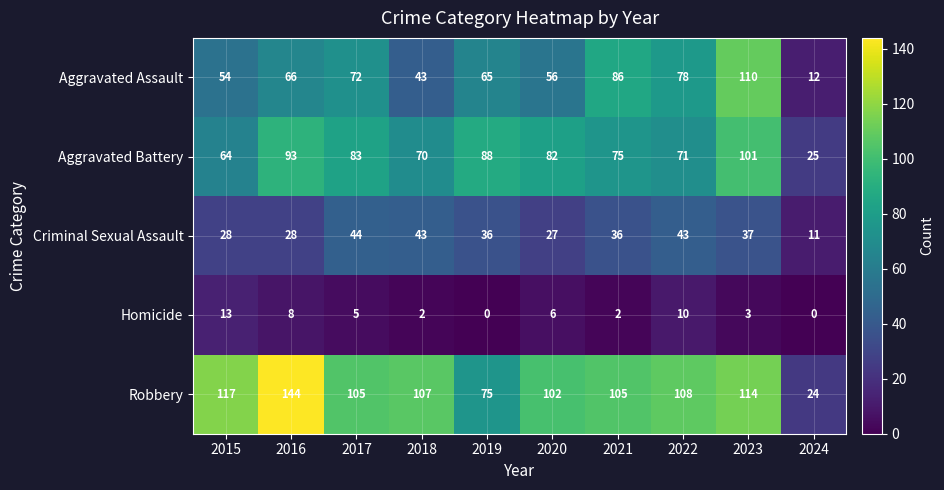

Rank the series at 2017 from lowest to highest value.

Homicide, Criminal Sexual Assault, Aggravated Assault, Aggravated Battery, Robbery